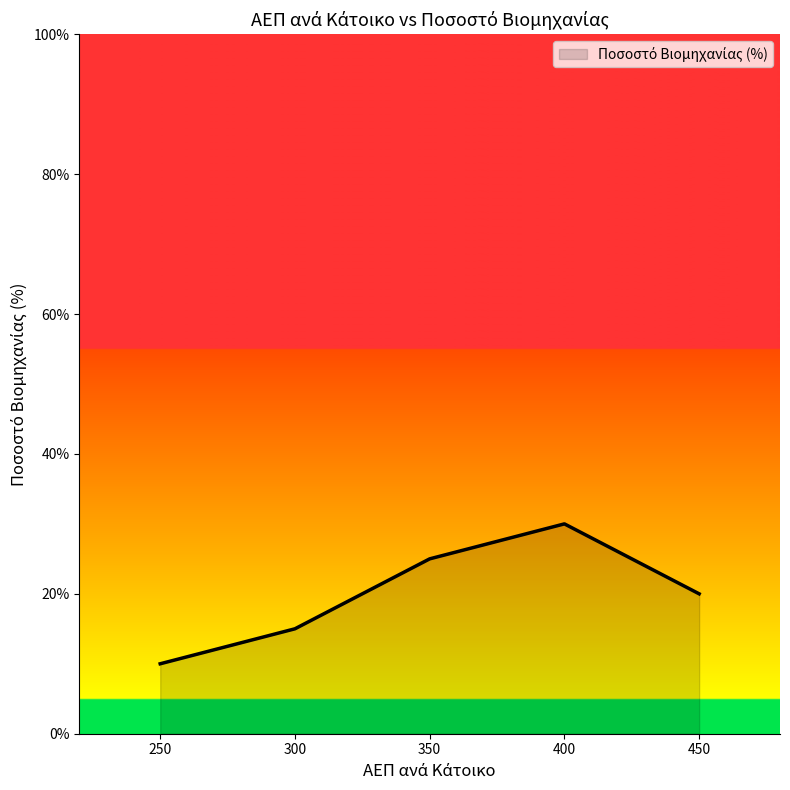

What is the maximum value shown in the chart?

30